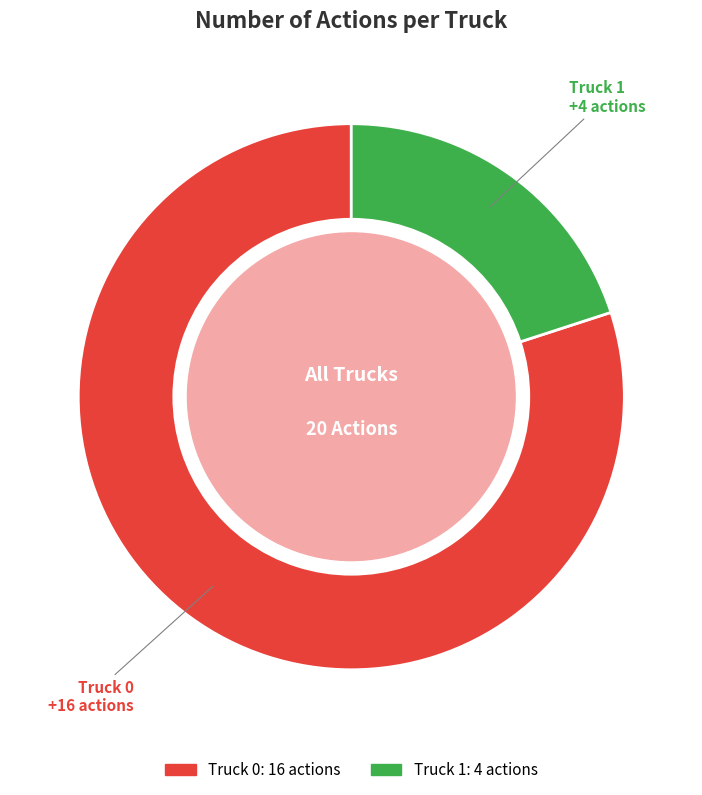

Is there any slice that represents more than half of the pie?

Yes